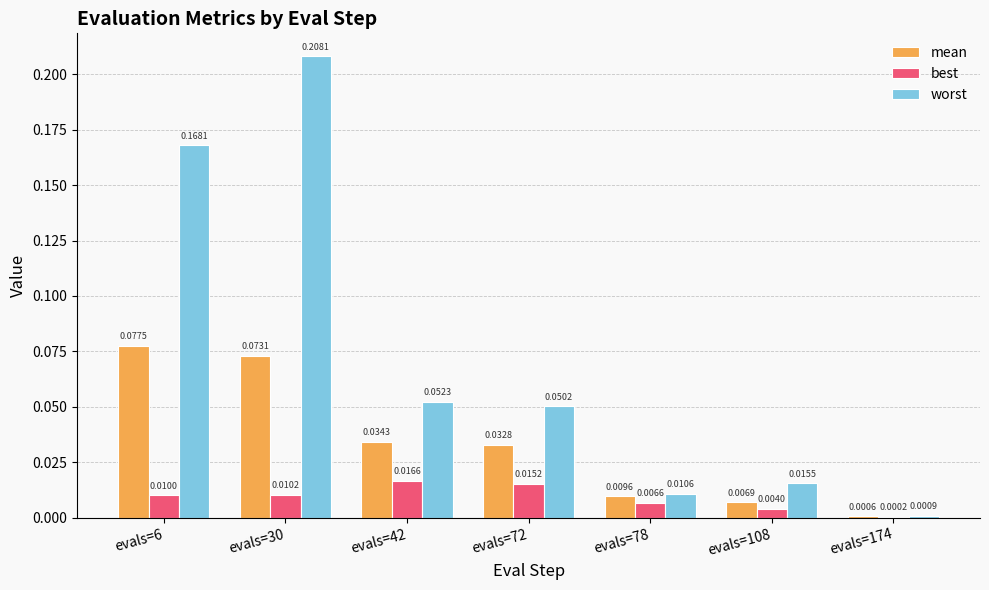

Between evals=42 and evals=108, which series saw the biggest shift?

worst